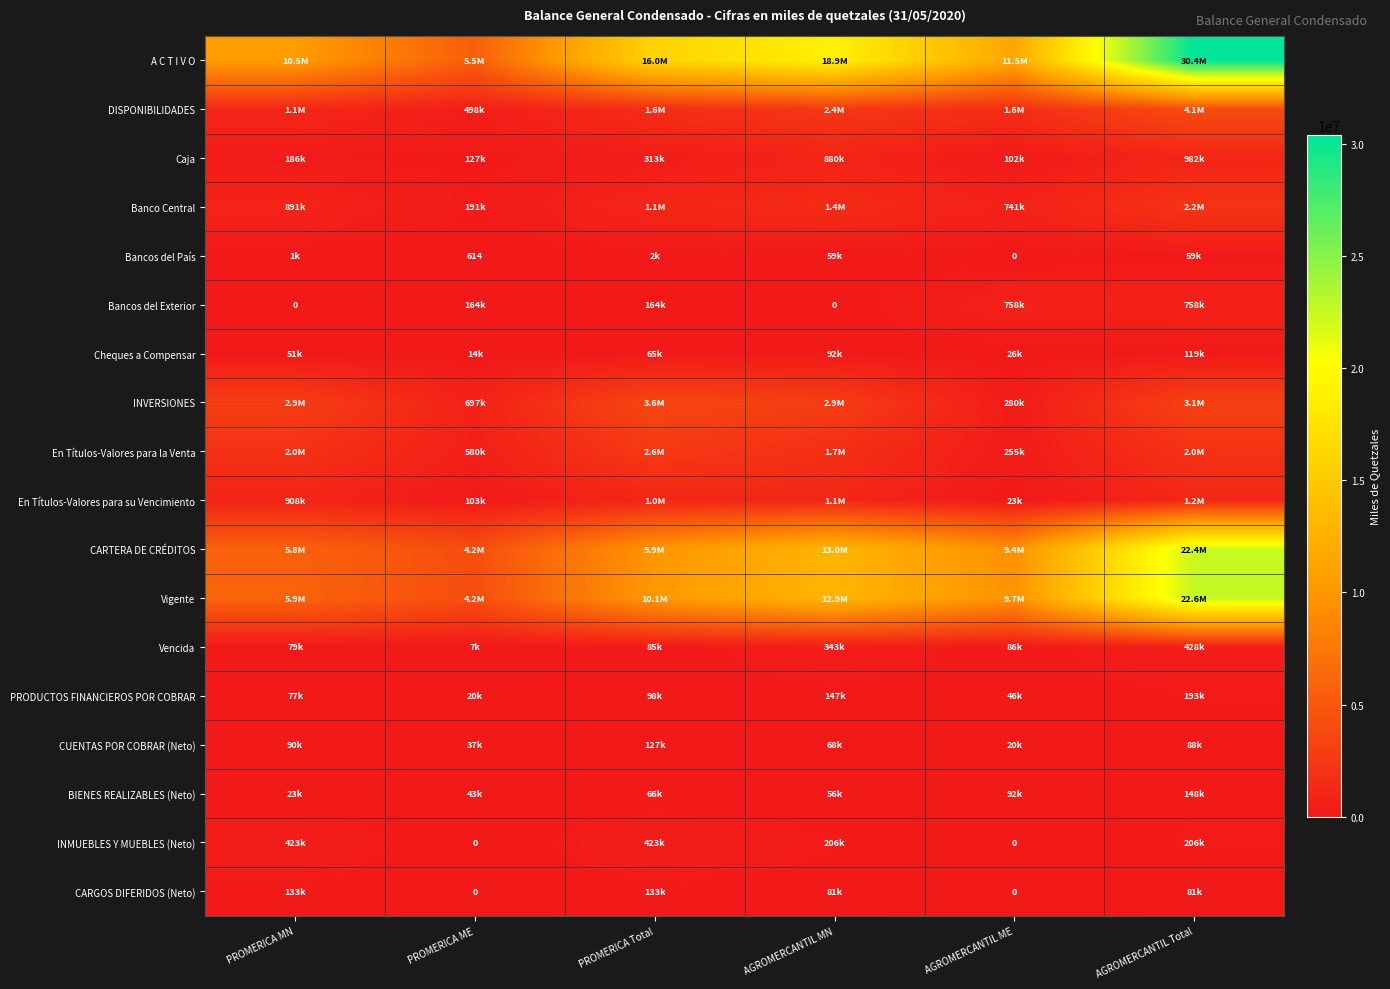

The value of Vigente at AGROMERCANTIL MN is 12943989. True or false?

True